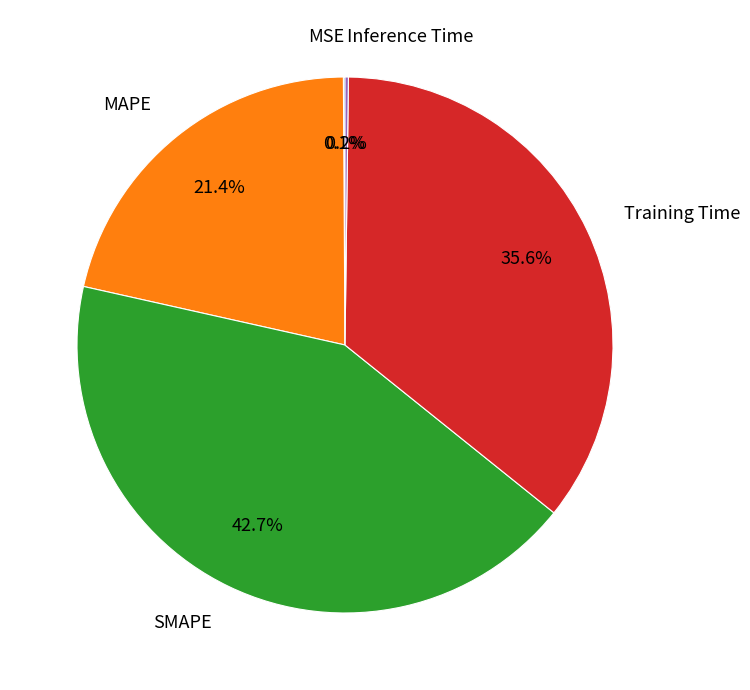

Does any single category account for the majority?

No